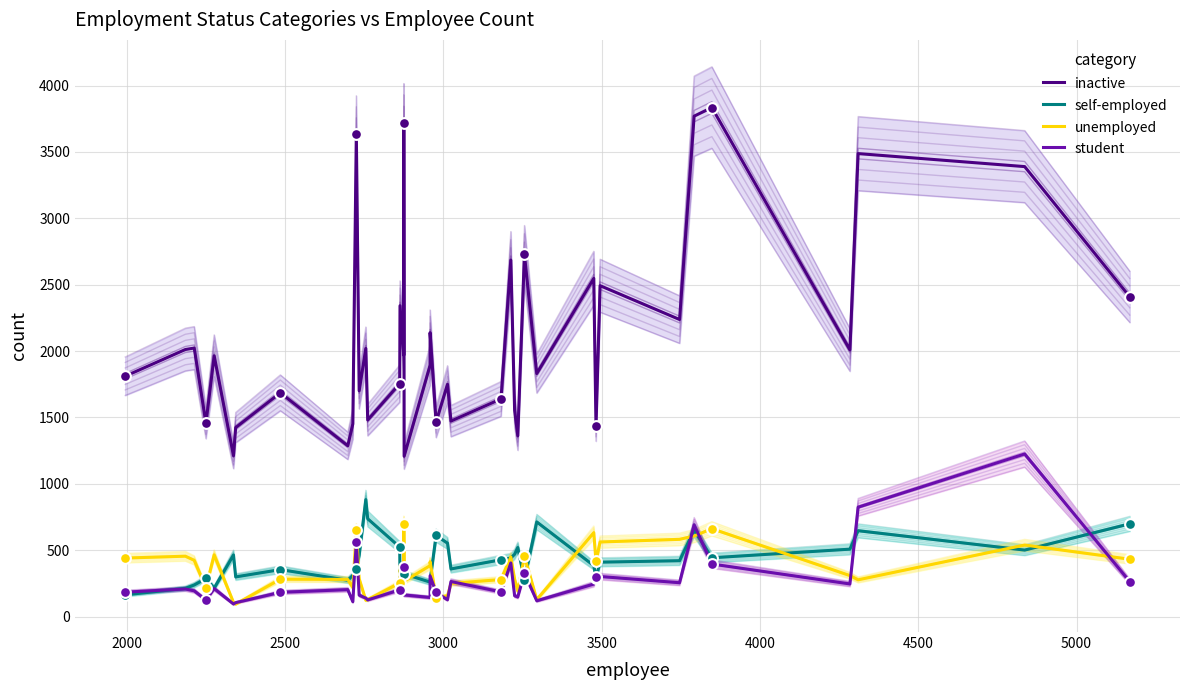

What are all the series names shown in the legend?

inactive, self-employed, unemployed, student